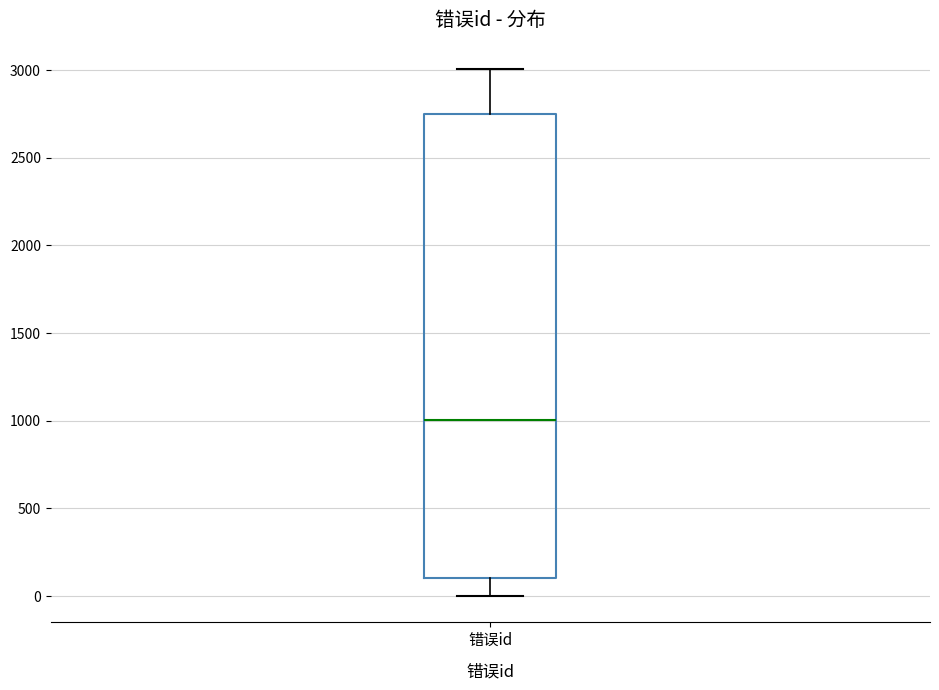

Transcribe this box plot: give where the median line is, the range the box spans, and where the two whiskers end, as read against the y-axis. The values are not printed on the chart, so give them approximately, as read against the axis.

median 1000, box 100 to 2750, whiskers 0 to 3000